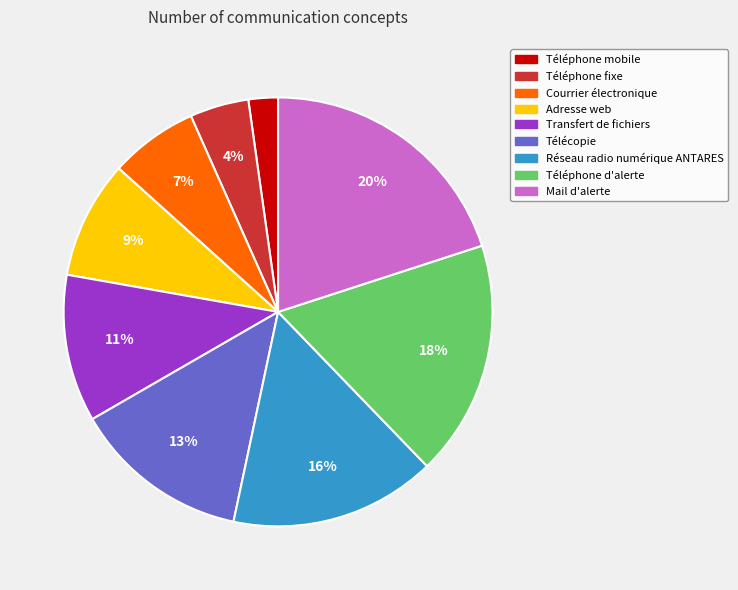

Is it true that Mail d'alerte is 34% of the pie?

False